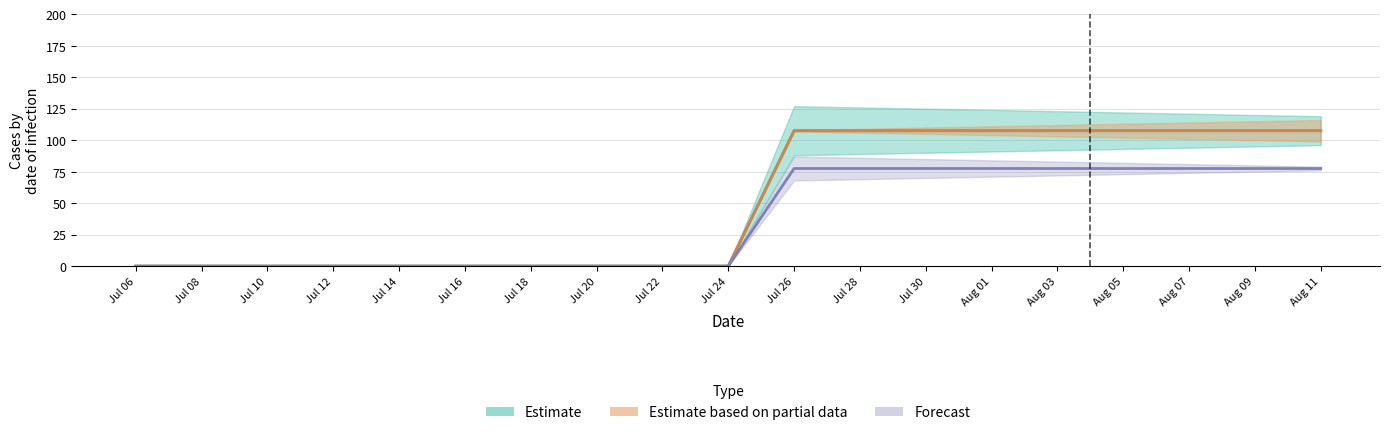

Reading left to right, list all the values displayed in this chart.

Estimate: Jul 06=0.0	Jul 08=0.0	Jul 10=0.0	Jul 12=0.0	Jul 14=0.0	Jul 16=0.0	Jul 18=0.0	Jul 20=0.0	Jul 22=0.0	Jul 24=0.0	Jul 26=107.5	Jul 28=107.5	Jul 30=107.5	Aug 01=107.5	Aug 03=107.5	Aug 05=107.5	Aug 07=107.5	Aug 09=107.5	Aug 11=107.5
Estimate based on partial data: Jul 06=0.0	Jul 08=0.0	Jul 10=0.0	Jul 12=0.0	Jul 14=0.0	Jul 16=0.0	Jul 18=0.0	Jul 20=0.0	Jul 22=0.0	Jul 24=0.0	Jul 26=107.5	Jul 28=107.5	Jul 30=107.5	Aug 01=107.5	Aug 03=107.5	Aug 05=107.5	Aug 07=107.5	Aug 09=107.5	Aug 11=107.5
Forecast: Jul 06=0.0	Jul 08=0.0	Jul 10=0.0	Jul 12=0.0	Jul 14=0.0	Jul 16=0.0	Jul 18=0.0	Jul 20=0.0	Jul 22=0.0	Jul 24=0.0	Jul 26=77.5	Jul 28=77.5	Jul 30=77.5	Aug 01=77.5	Aug 03=77.5	Aug 05=77.5	Aug 07=77.5	Aug 09=77.5	Aug 11=77.5